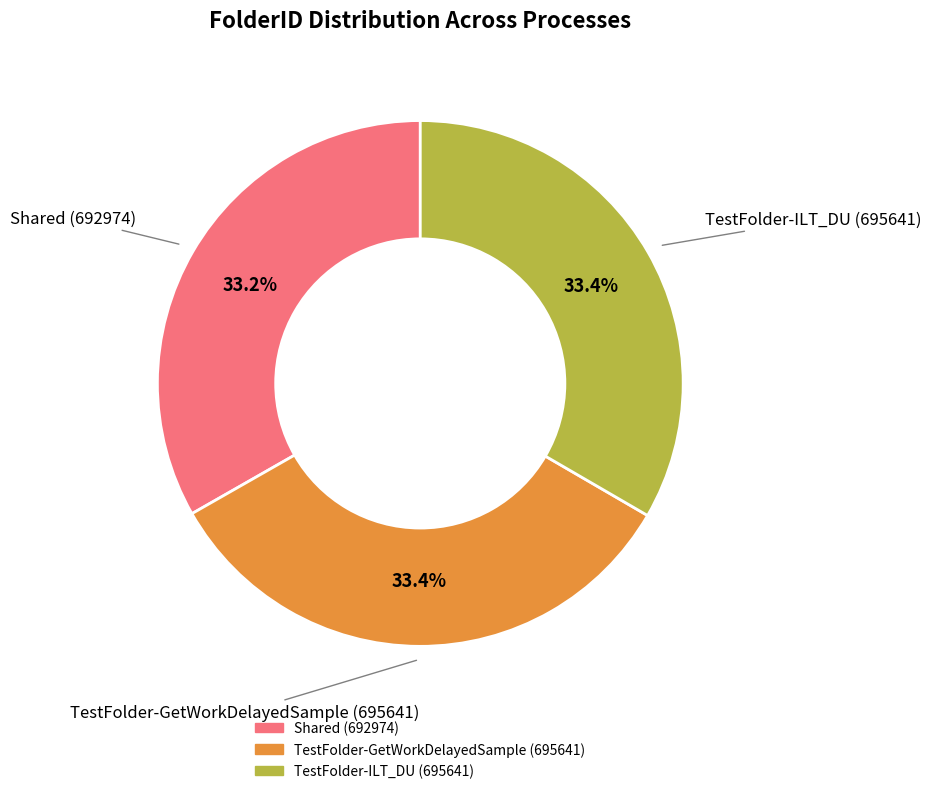

What percentage is NOT represented by Shared (692974)?

66.8%